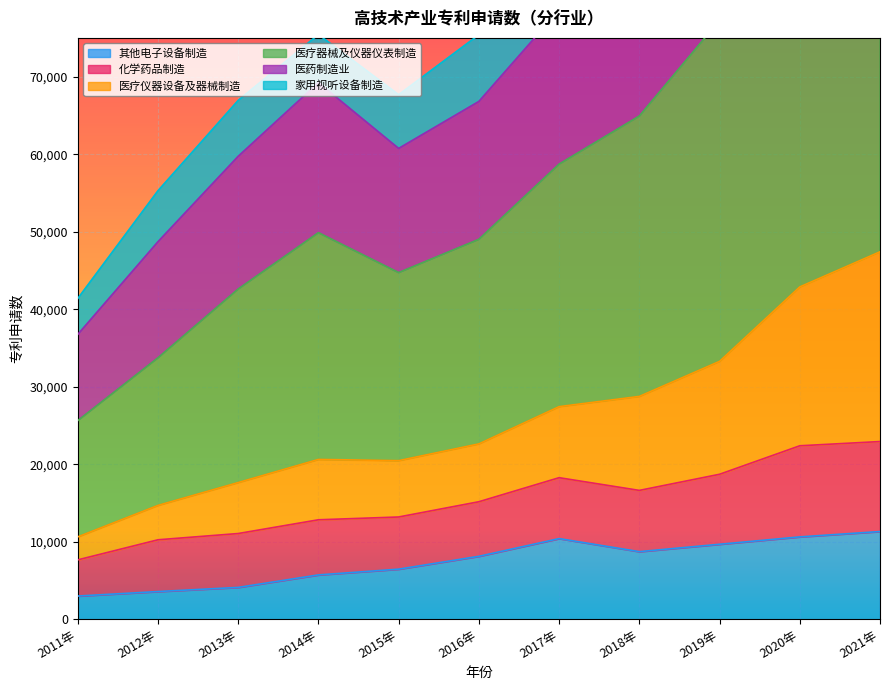

What is the highest value of the 其他电子设备制造 series?

11313